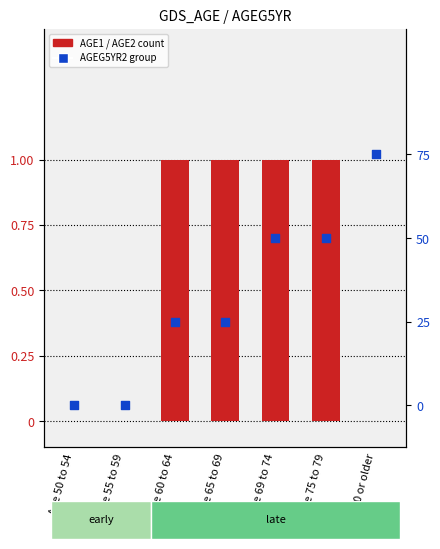

Which series contains the highest Y value?

AGEG5YR2